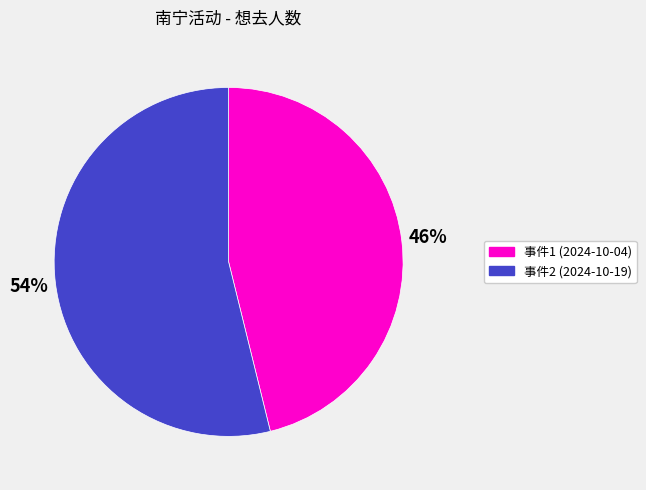

Does any single category account for the majority?

Yes